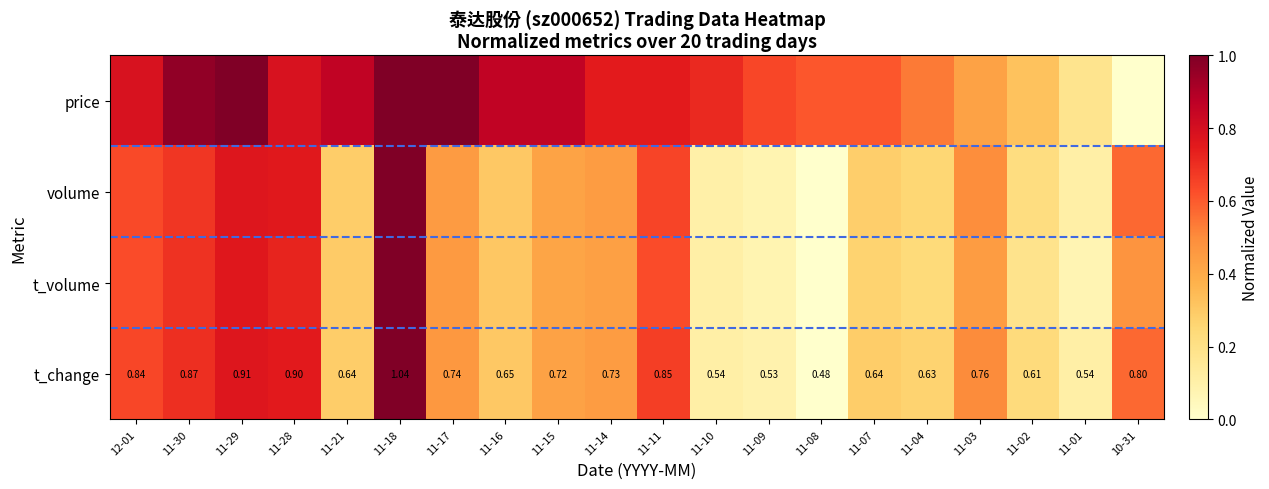

How many data points in t_volume are above 0?

19